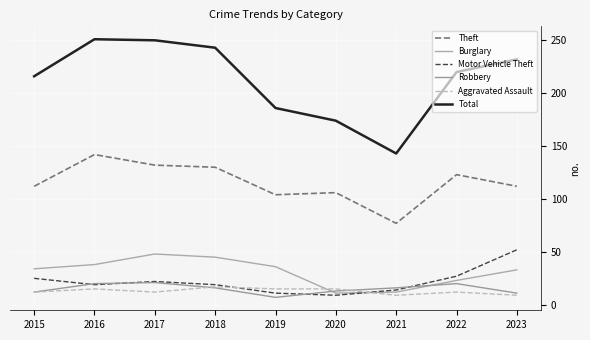

What is the smallest value displayed?

7